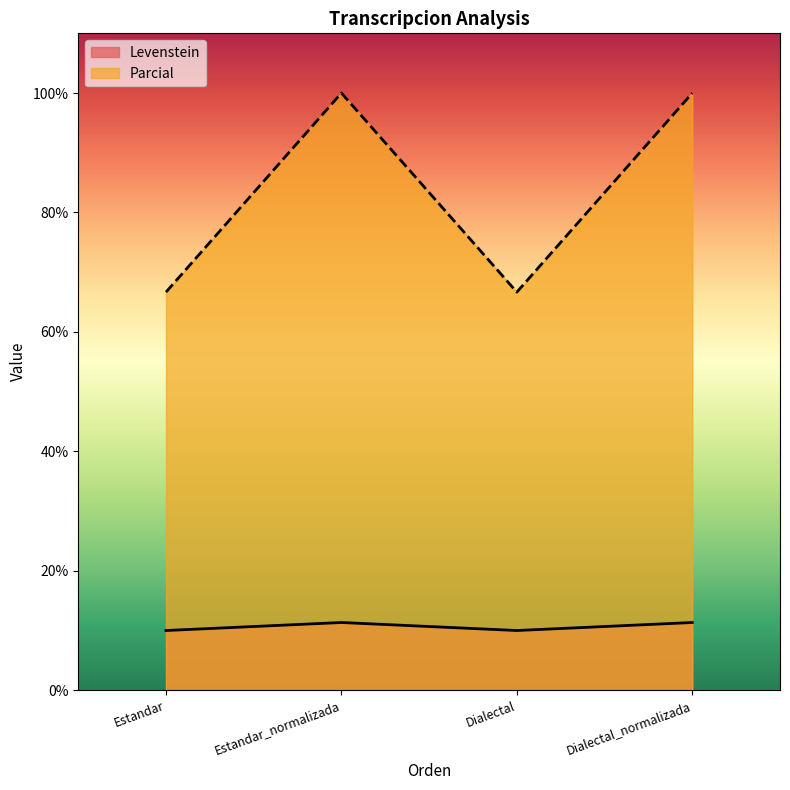

Which series changed the most between Estandar and Estandar_normalizada?

Parcial